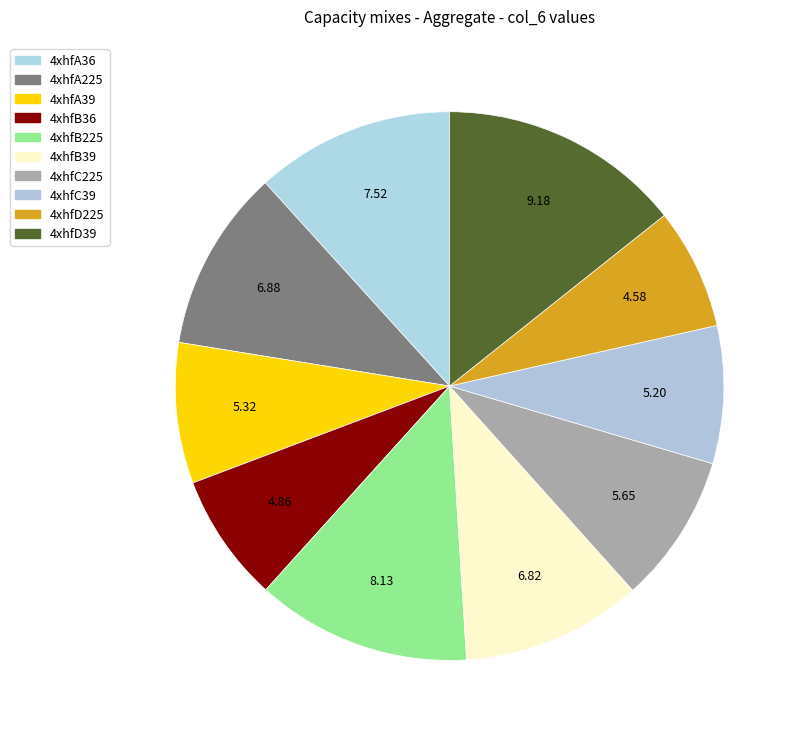

What is the largest slice in the pie chart?

4xhfD39